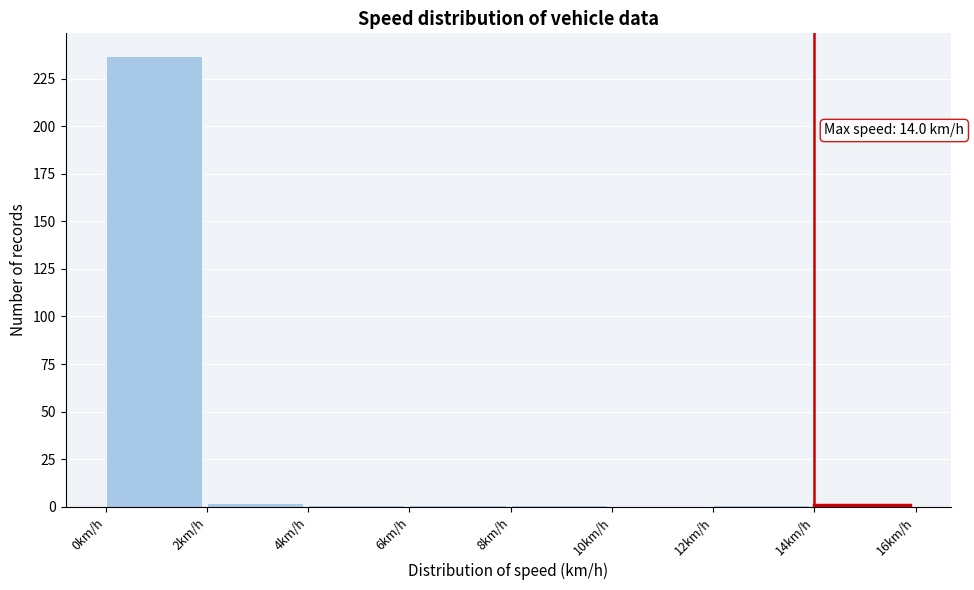

Over which range of the x-axis is the bar tallest?

0 to 2